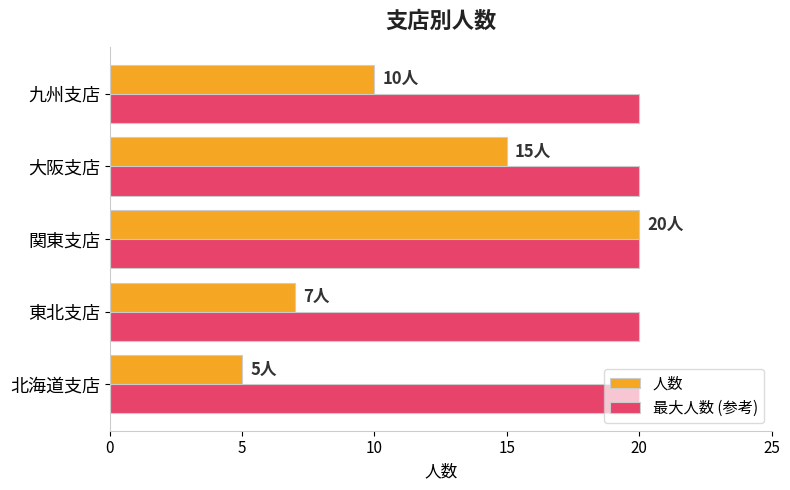

Is it true that 最大人数 (参考) equals 28 at 九州支店?

False